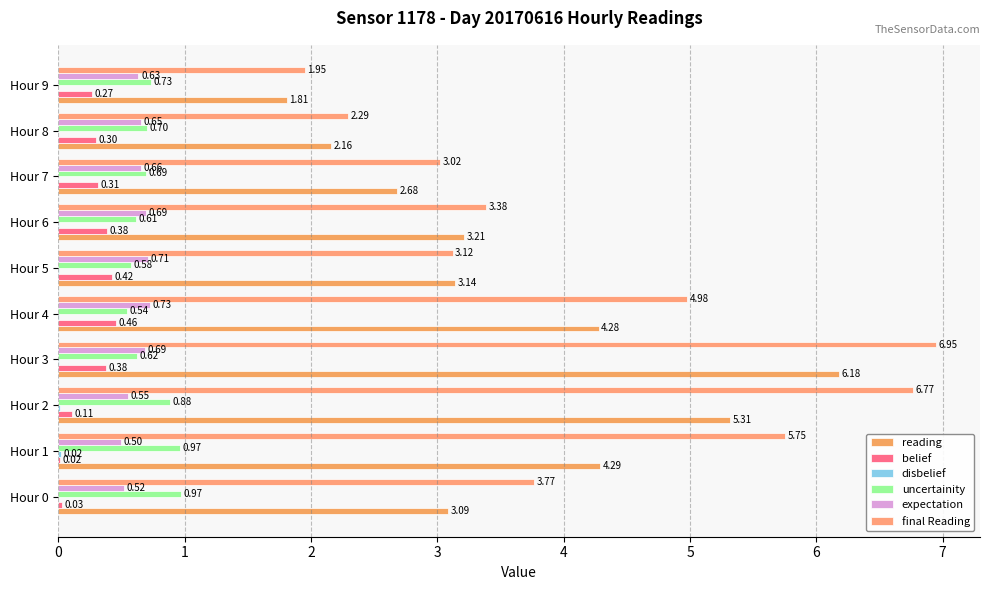

Count the number of categories in the chart.

10